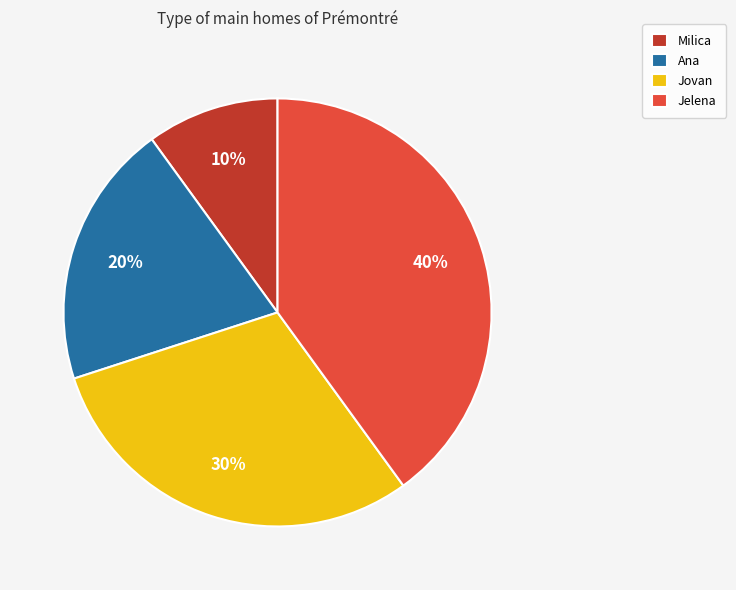

What is the ratio of the value at Ana to the value at Jelena?

0.5